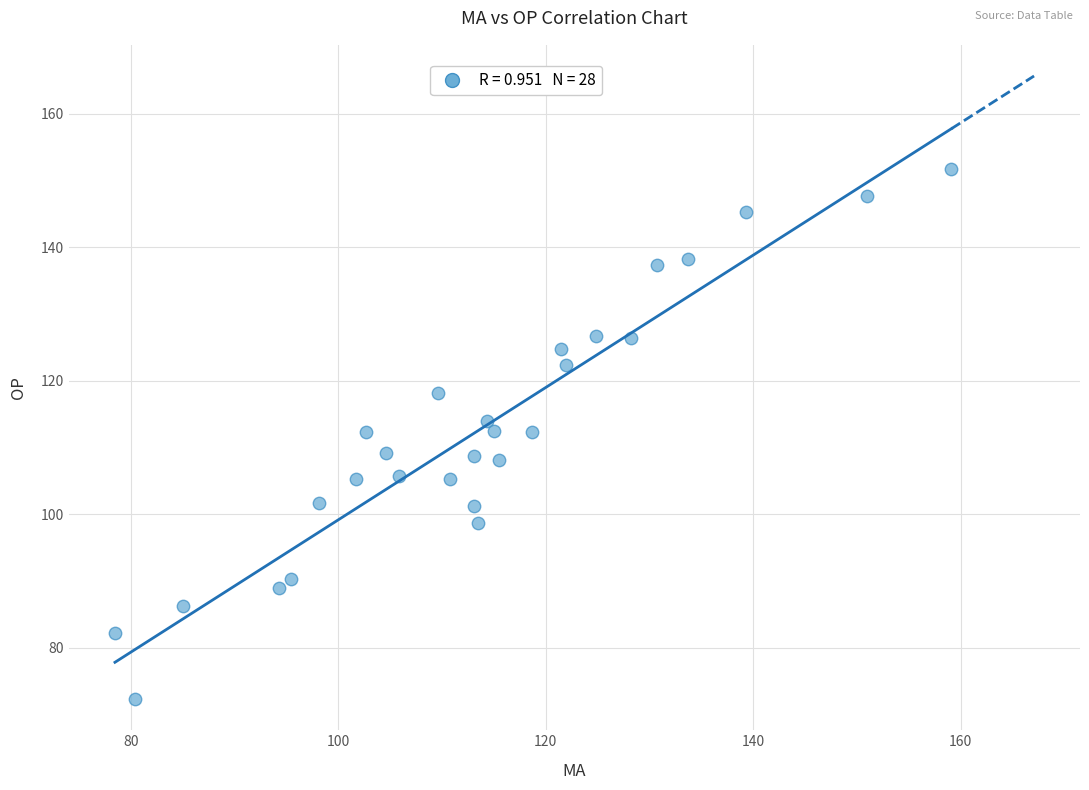

What is the range of X values (max minus min)?

80.6